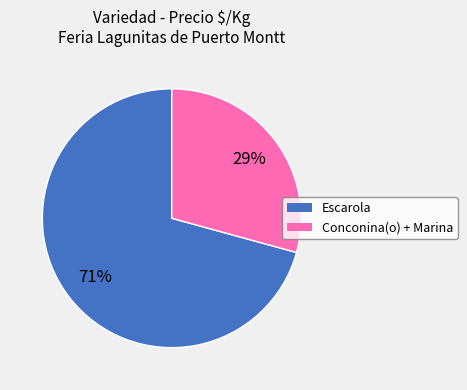

Does any single category account for the majority?

Yes